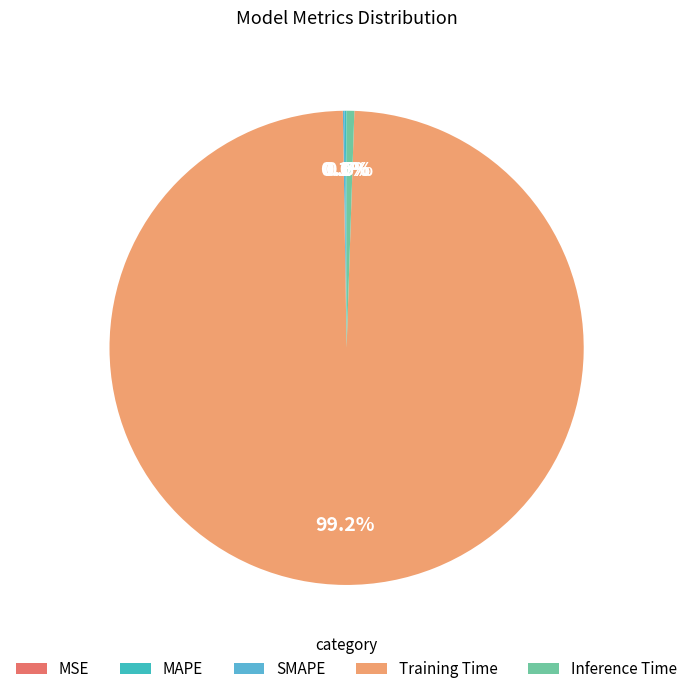

Count the number of slices in the pie.

5